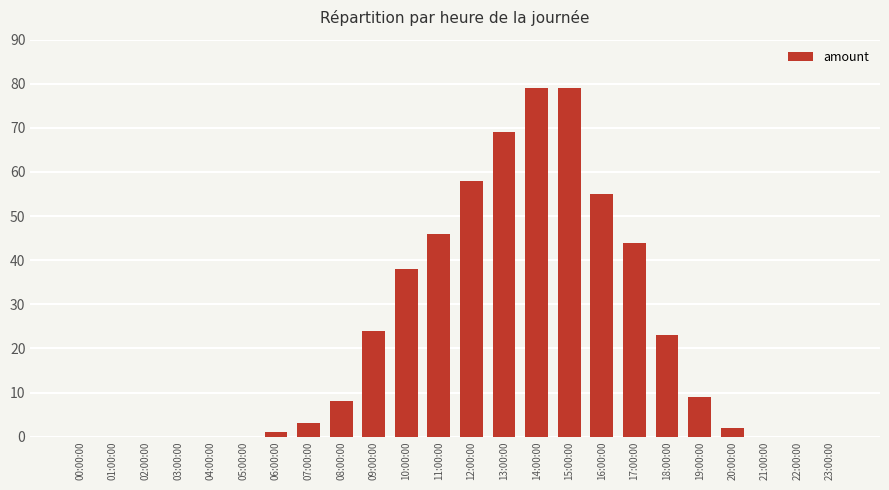

What is the change in value from 00:00:00 to 19:00:00?

+9